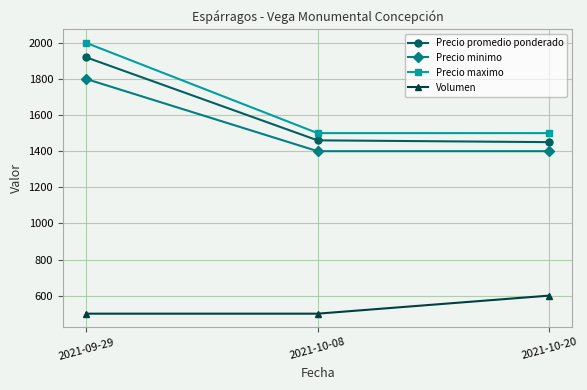

What is the difference between the highest and lowest values at 2021-10-08?

1000